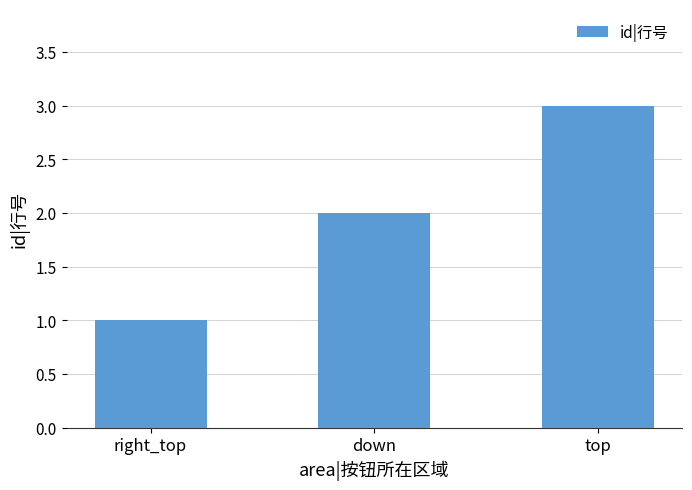

True or false: the data shows 1 at right_top.

True